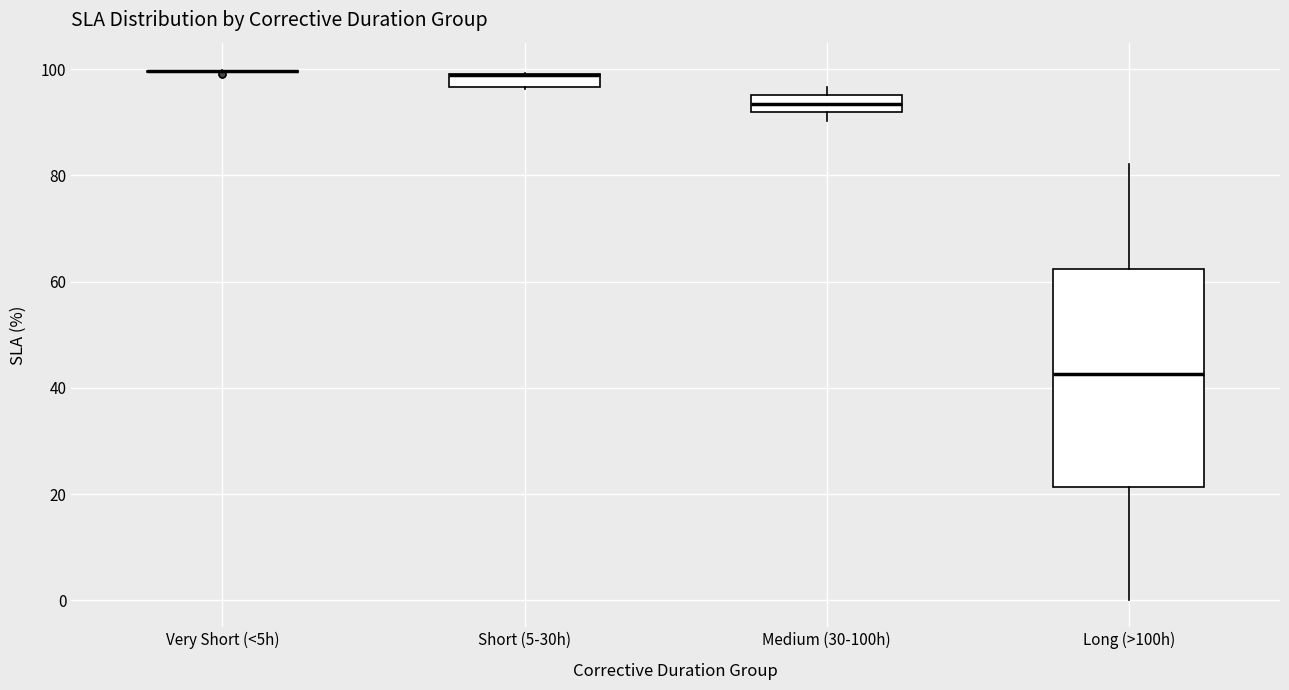

Where does the upper whisker of the box for Long (>100h) end on the y-axis? The values are not printed on the chart, so give them approximately, as read against the axis.

82